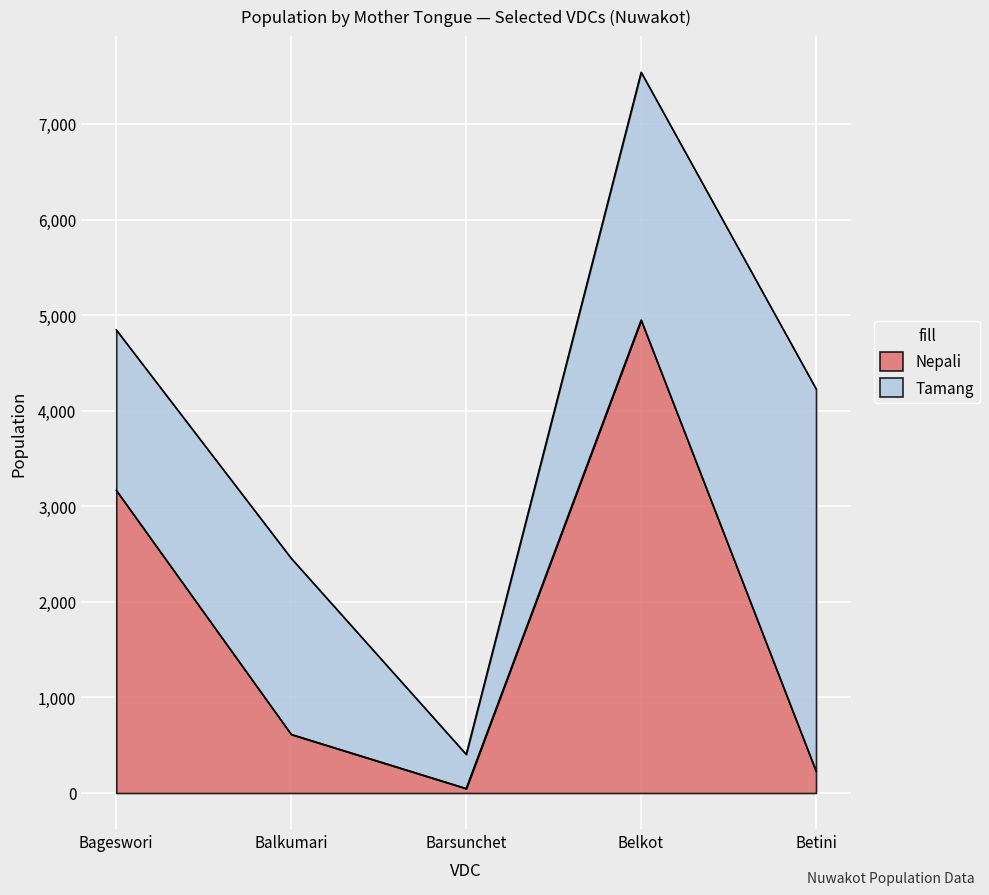

What is the maximum value shown in the chart?

4949